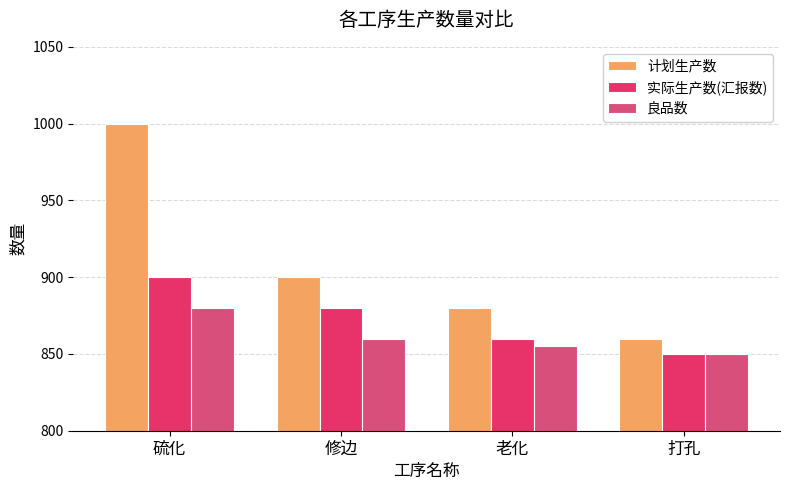

What is the difference between the 实际生产数(汇报数) values at 硫化 and 打孔?

50